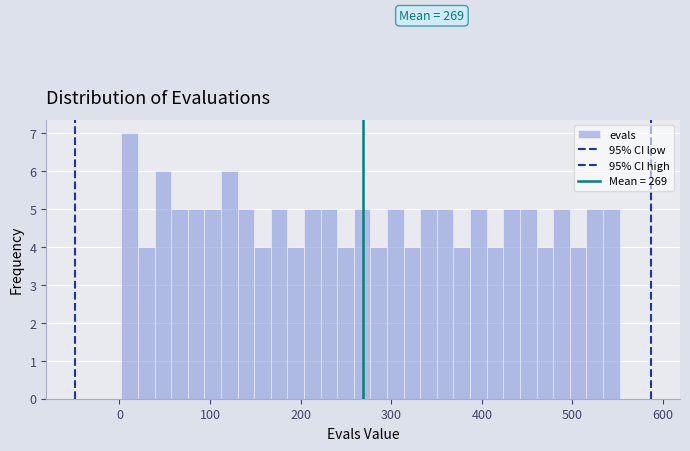

Around what value on the x-axis is the tallest bar? Give the approximate position of its centre, as read against the axis.

10